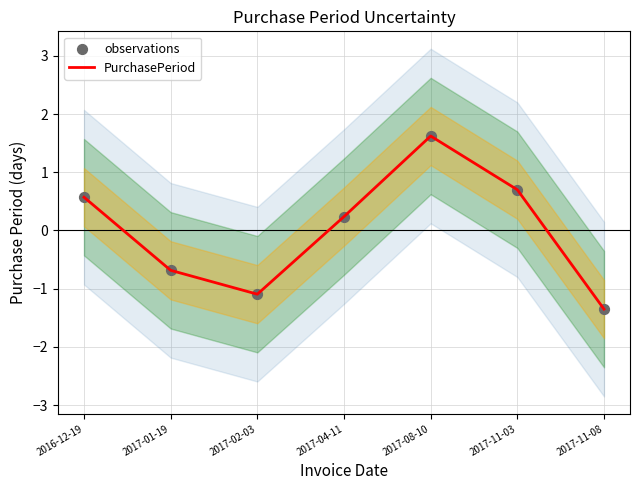

Is the value of PurchasePeriod at 2017-08-10 greater than the value of observations at 2016-12-19?

Yes